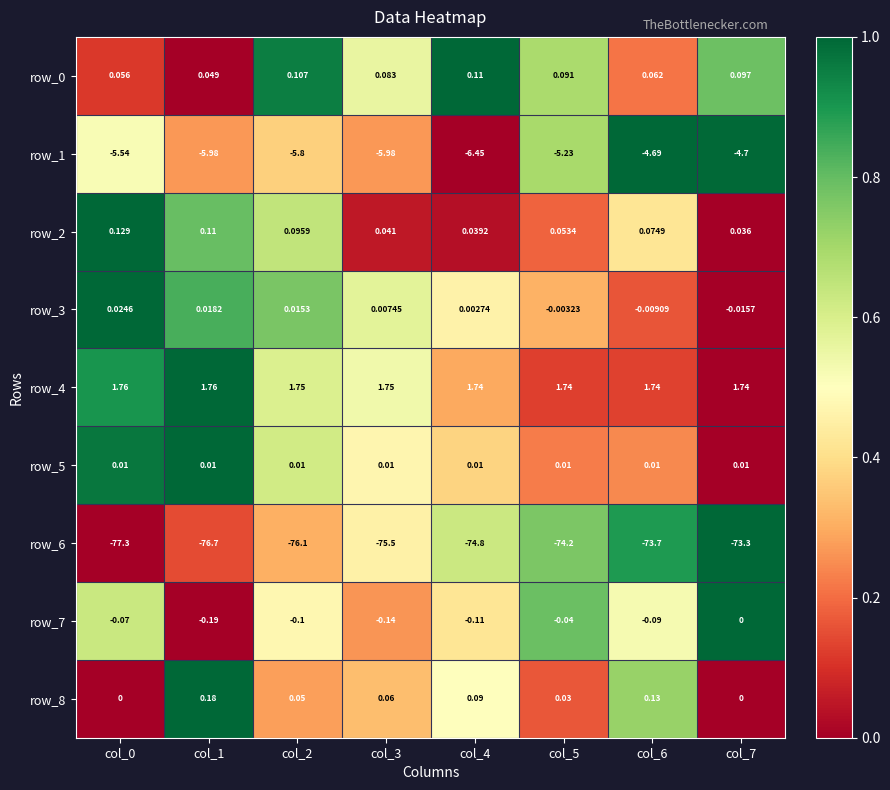

Is the value of row_0 at col_5 greater than the value of row_2 at col_6?

Yes